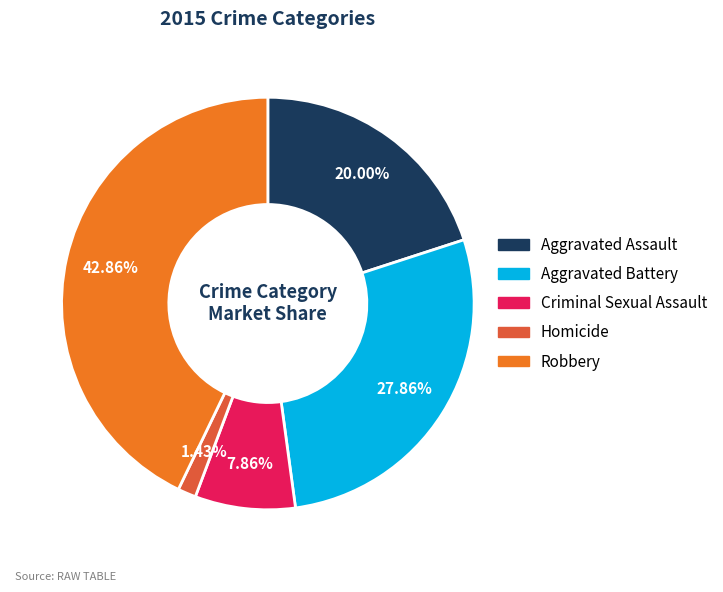

Rank the categories by value from lowest to highest.

Homicide, Criminal Sexual Assault, Aggravated Assault, Aggravated Battery, Robbery